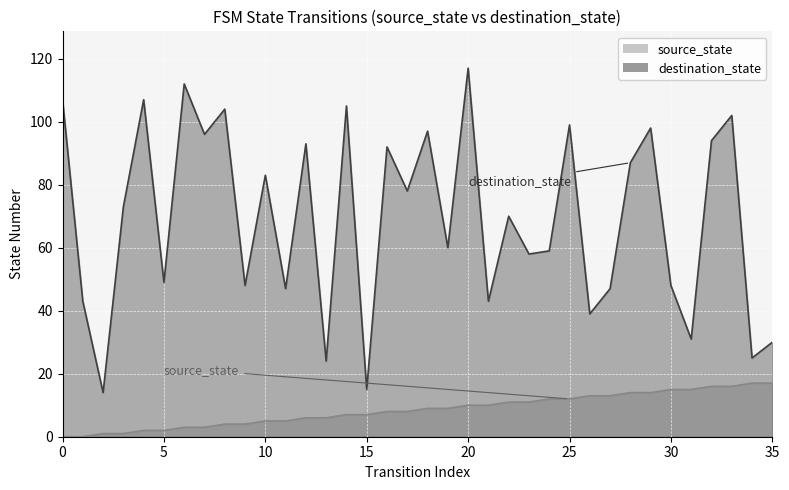

True or false: destination_state has more than 2 points higher than both neighbors.

True